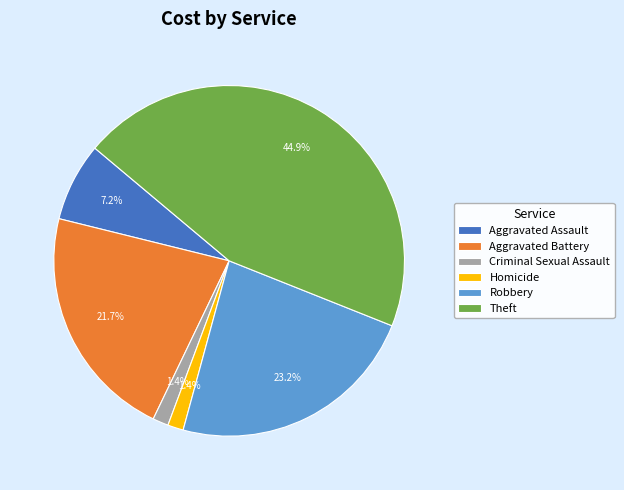

To the nearest percent, what is the average slice percentage?

17%